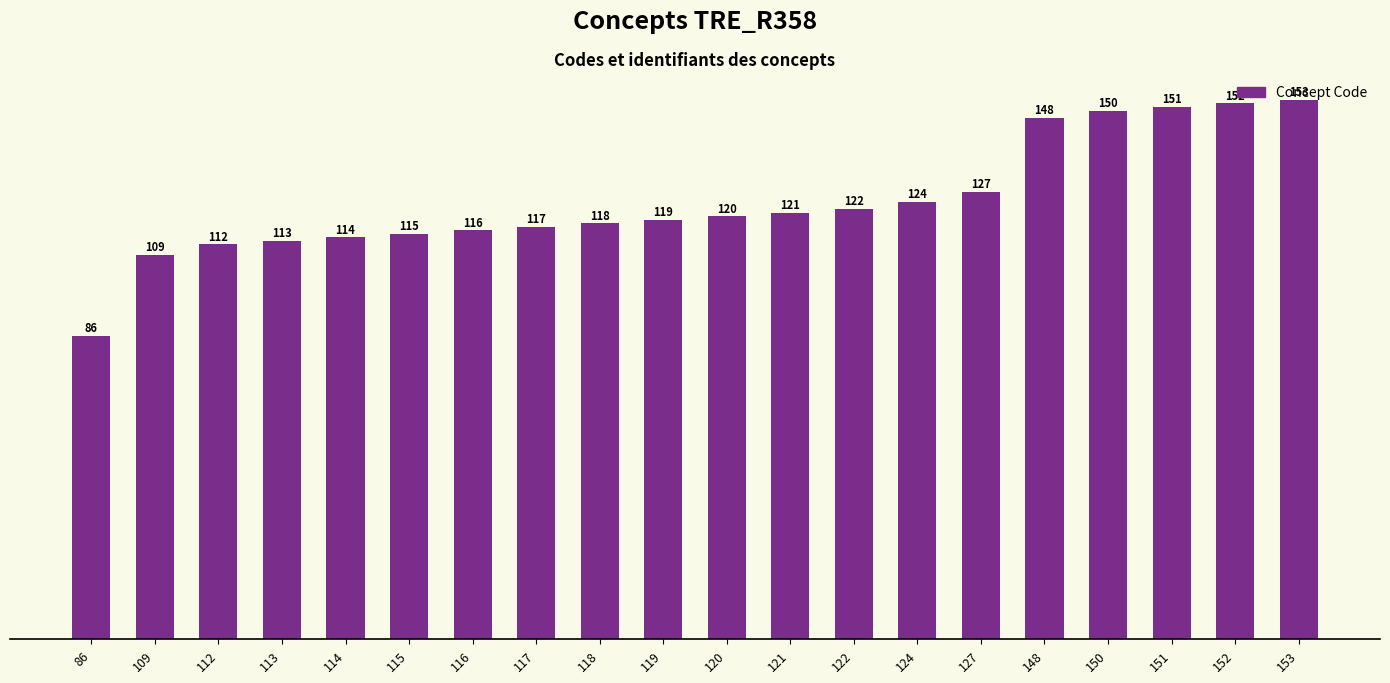

What is the smallest value displayed?

86